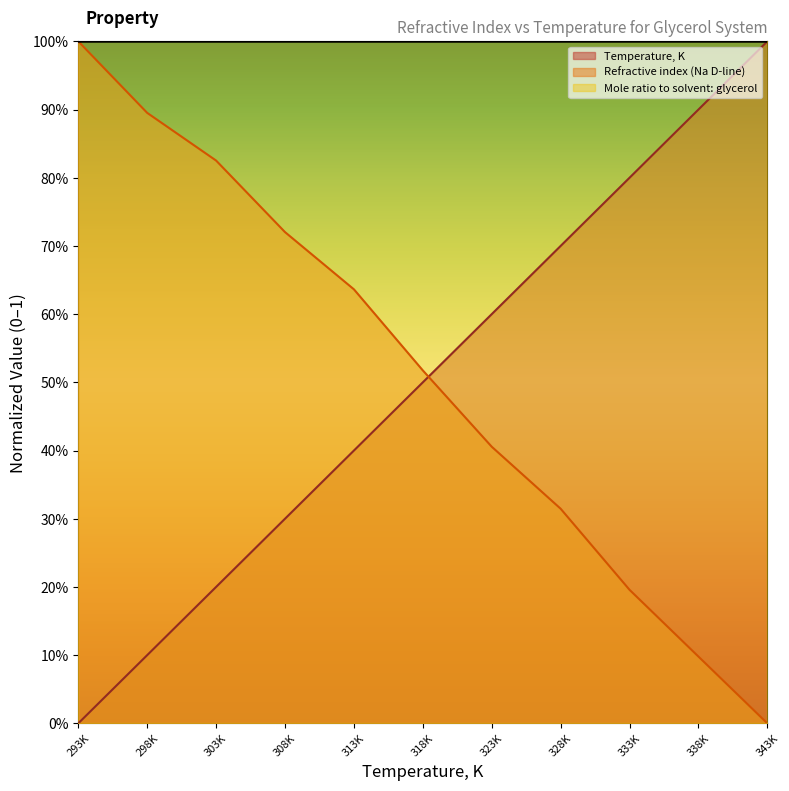

True or false: Temperature, K has more than 0 interior local peaks.

False